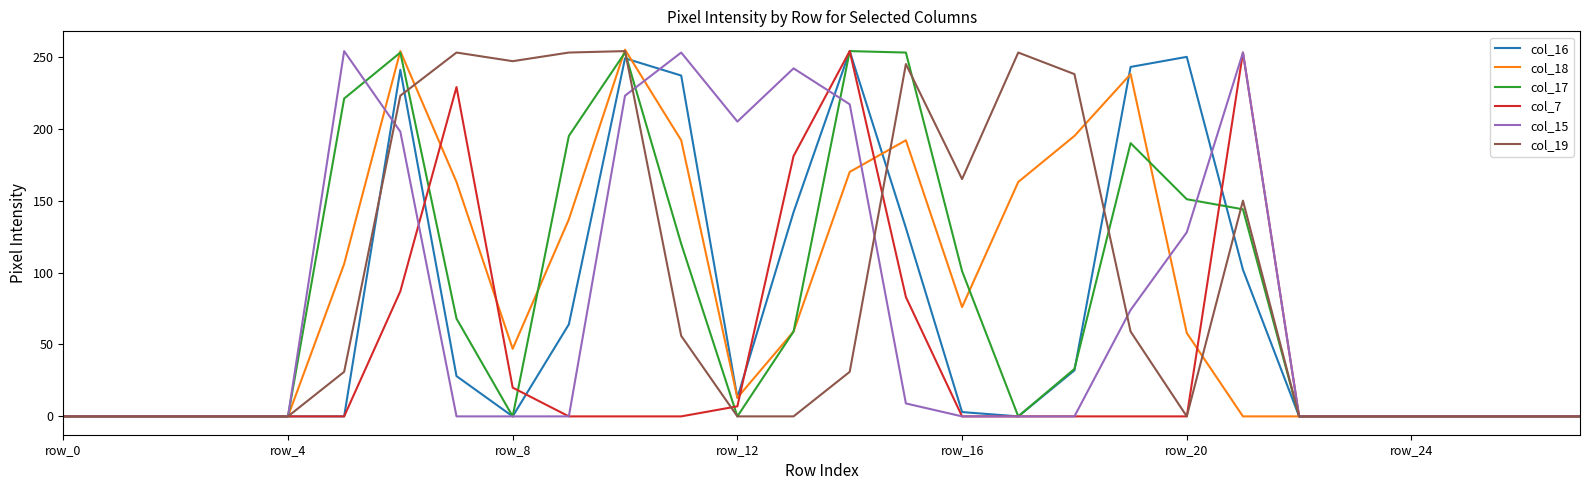

Is this an area chart (filled region under the line)?

No